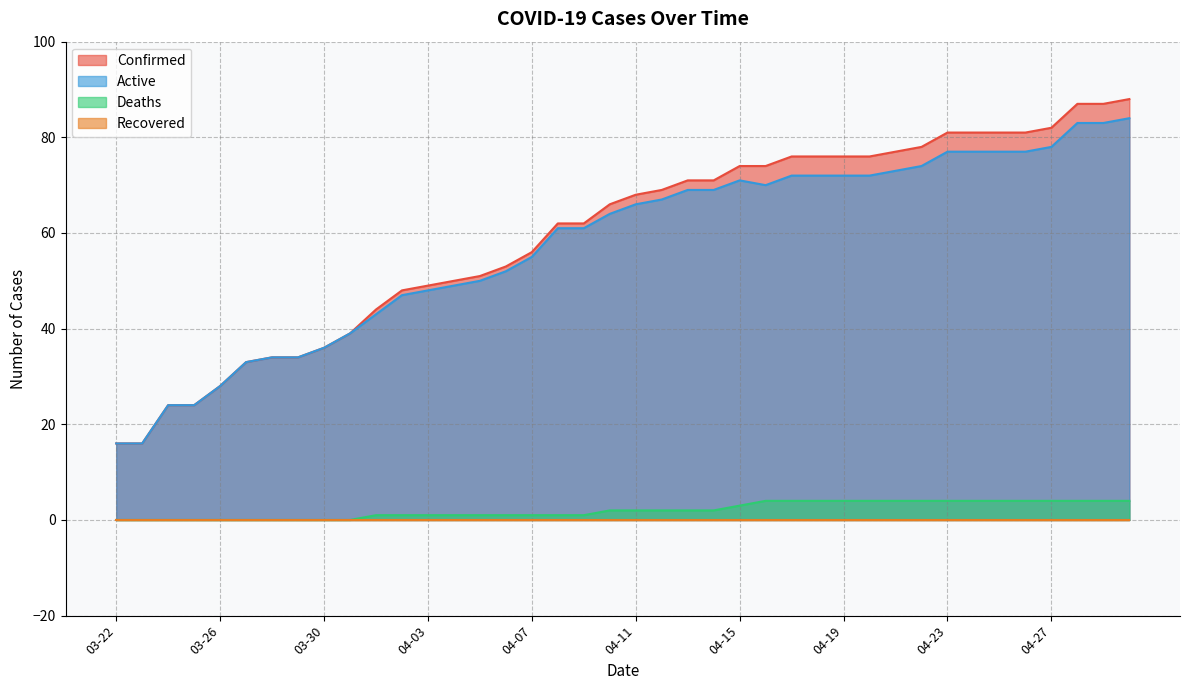

True or false: Active and Deaths intersect in this chart.

False